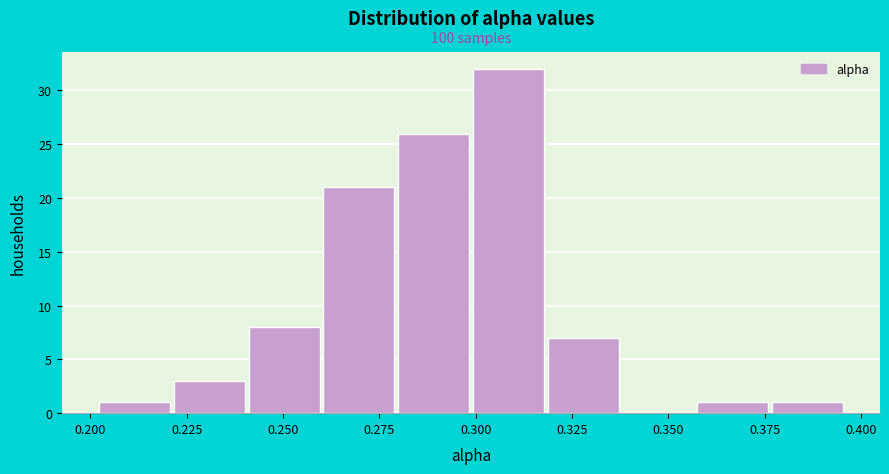

Read against the x-axis, roughly where is the centre of the tallest bar?

0.310